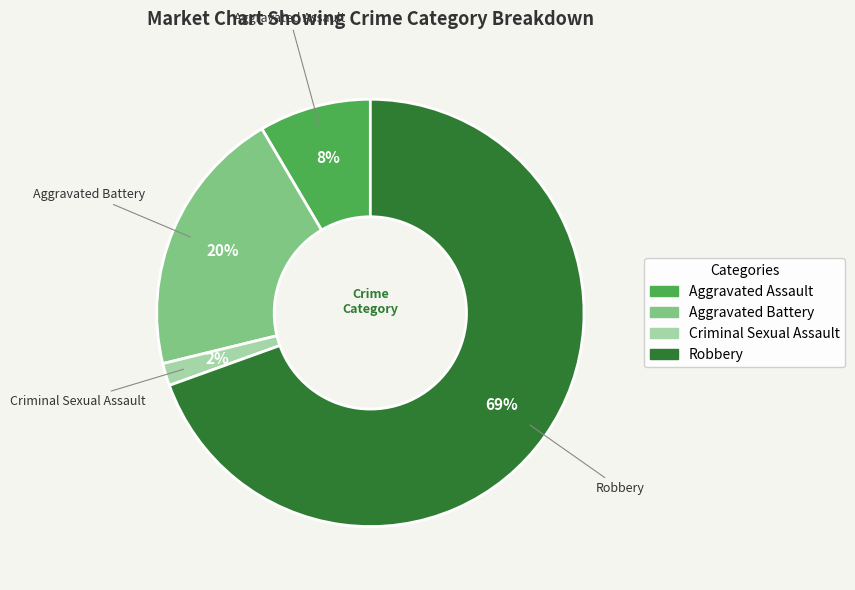

The Aggravated Battery slice represents 20% of the pie. True or false?

True